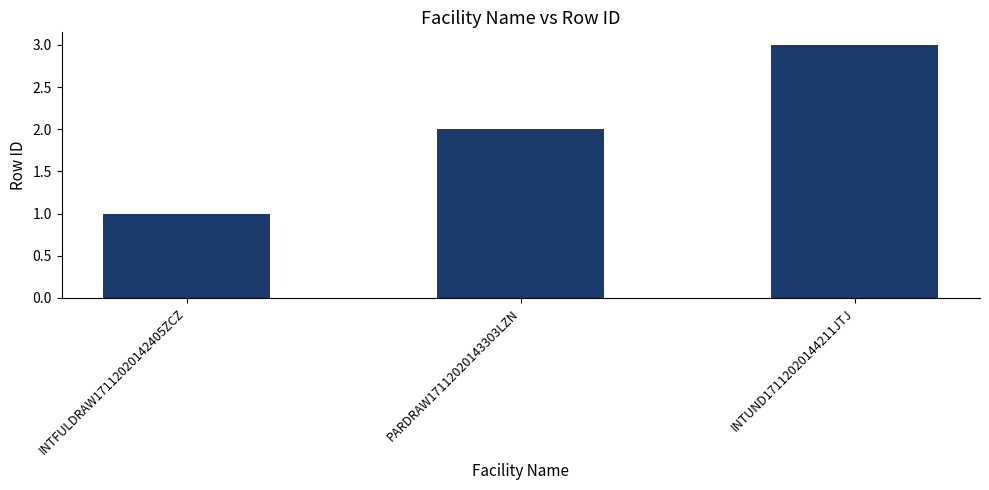

Which category has the highest value across all series?

INTUND17112020144211JTJ